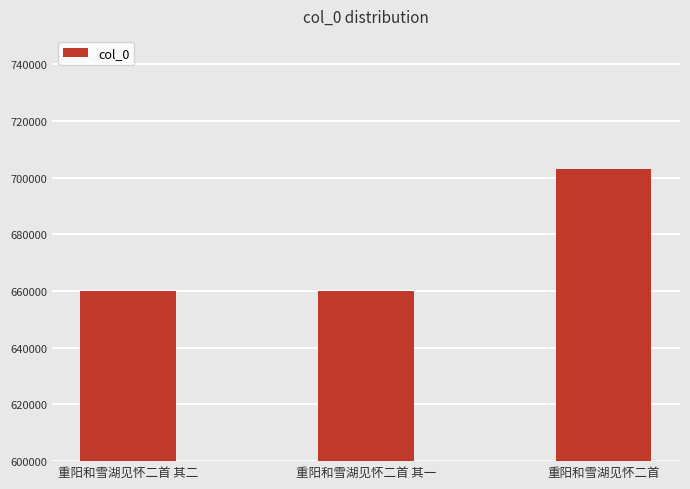

Is it true that the value at 重阳和雪湖见怀二首 其一 is 660067?

True